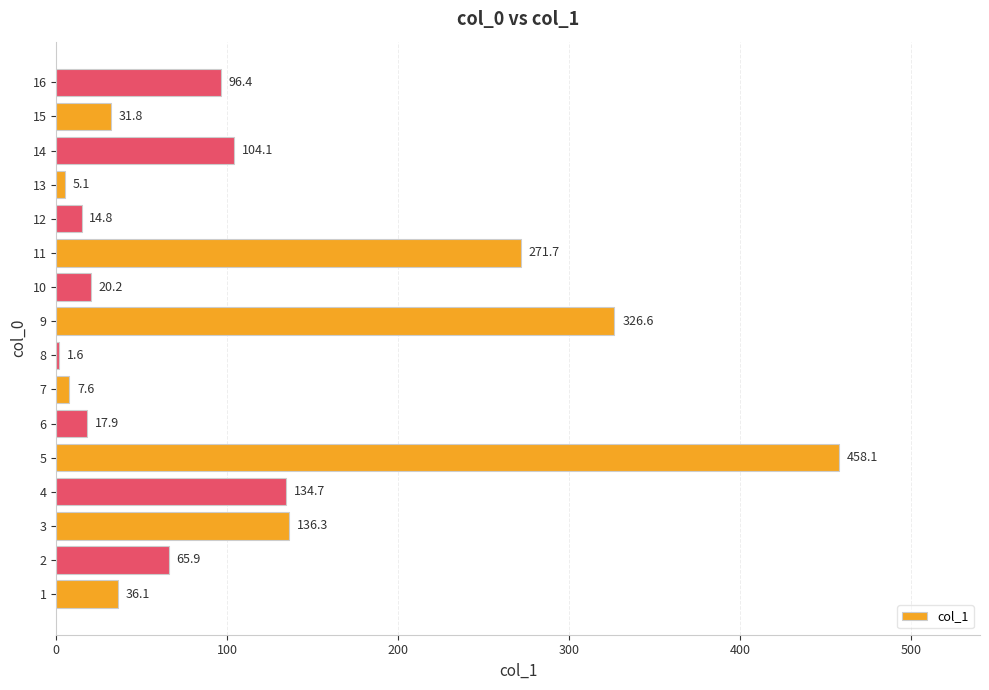

What is the ratio of the value at 14 to the value at 12?

7.0